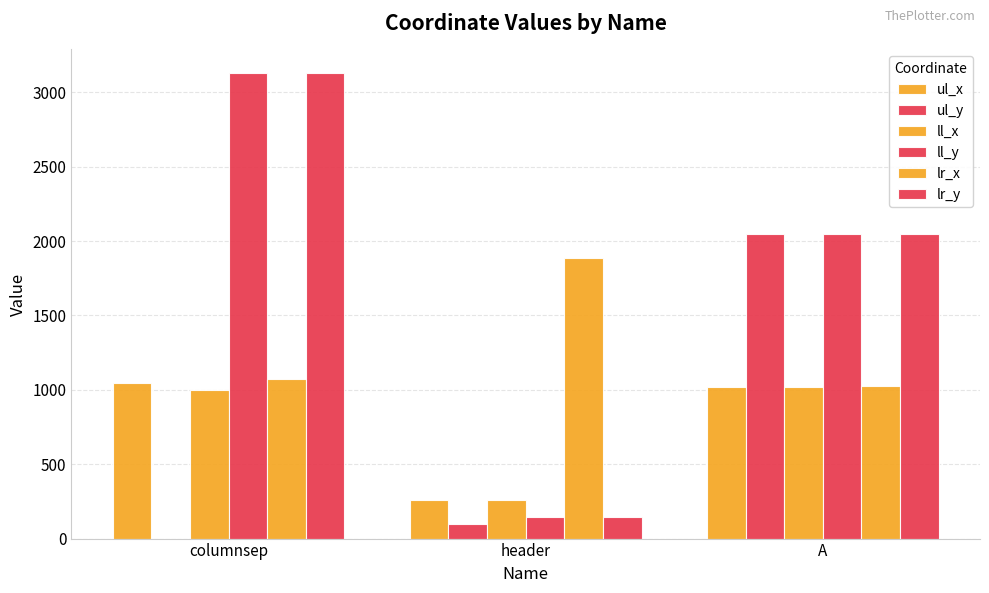

Reading left to right, transcribe all the data shown in this chart.

ul_x: 1046	256	1020
ul_y: 0	96	2047
ll_x: 999	256	1020
ll_y: 3131	143	2050
lr_x: 1072	1885	1024
lr_y: 3131	143	2050